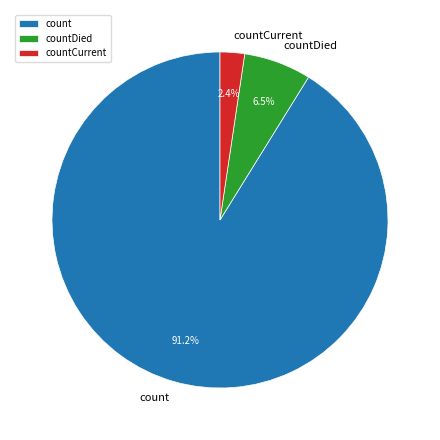

Between countCurrent and count, which is larger?

count